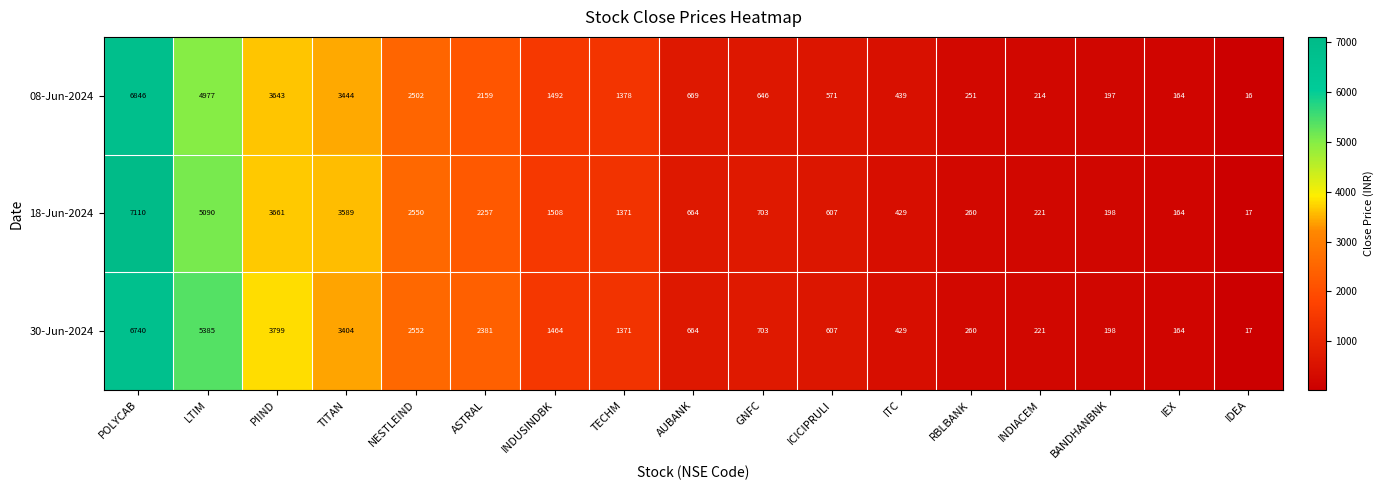

What is the average value of the 08-Jun-2024 series?

1742